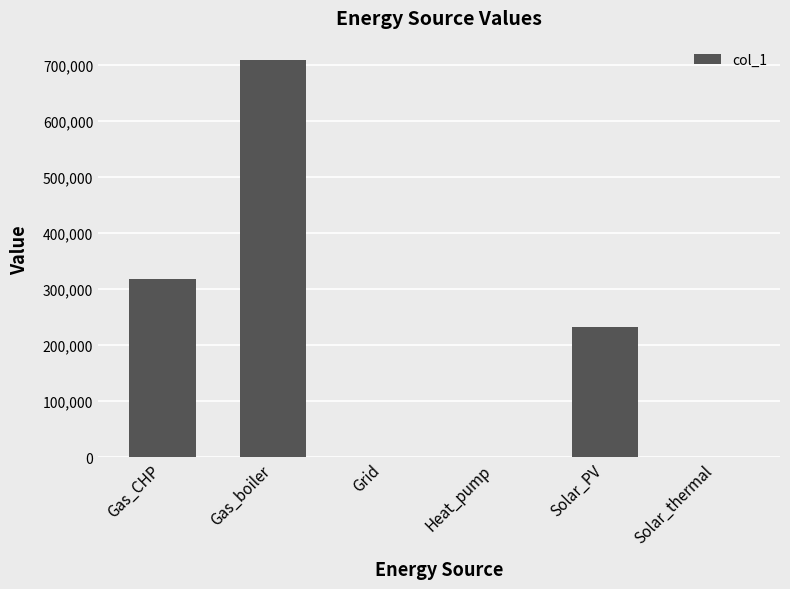

What is the sum of all values?

1257841.1